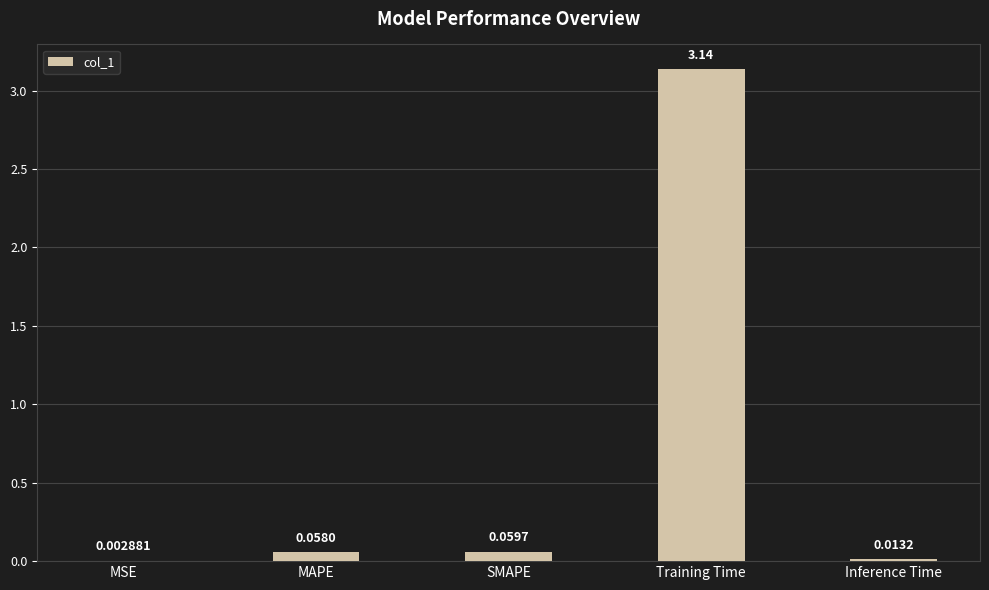

At which category does the chart reach its peak across all series?

Training Time